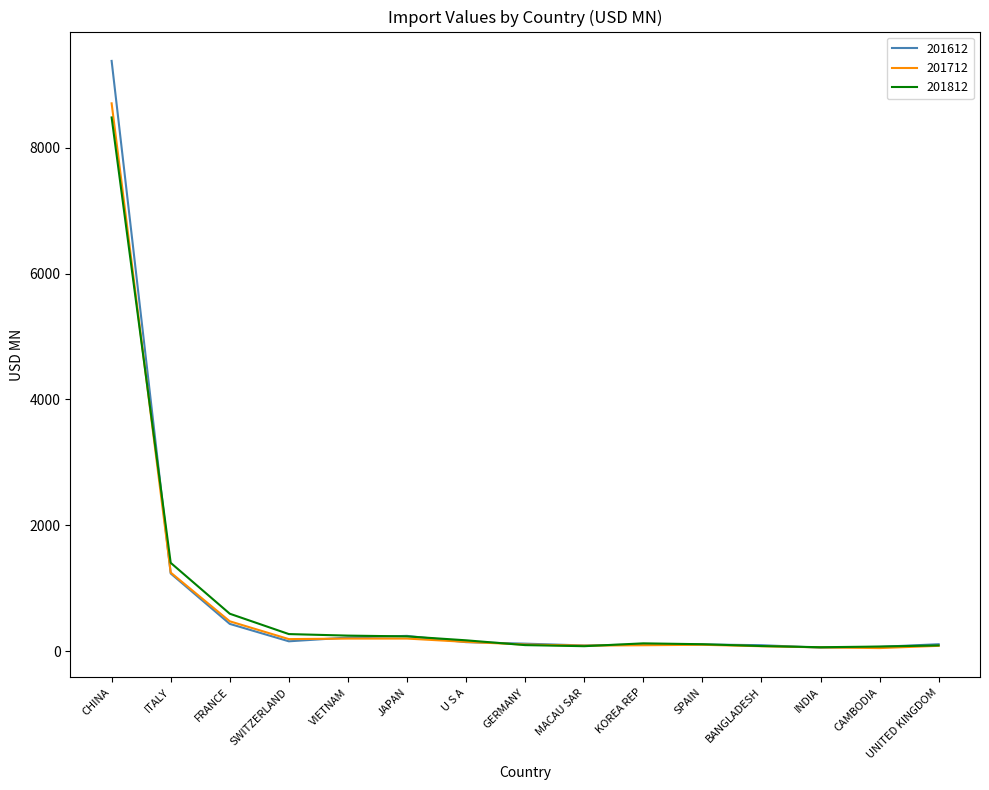

At which category does the chart reach its peak across all series?

CHINA